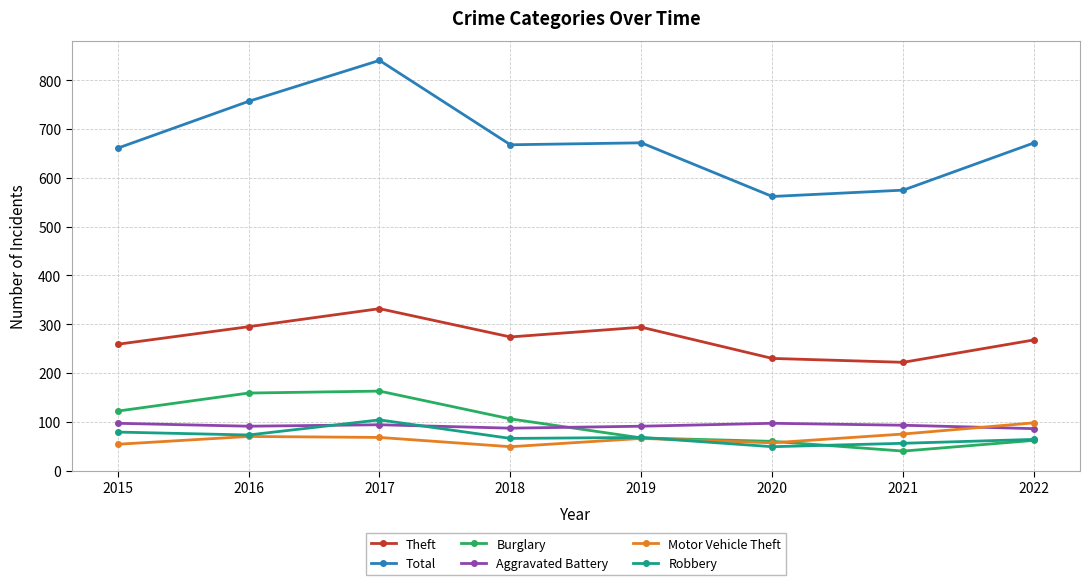

Where is the first local maximum for Theft?

2017